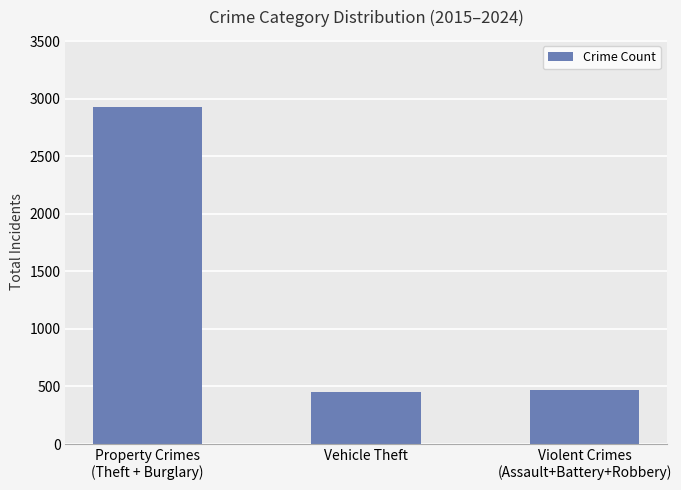

What is the label of the 3rd bar from the left?

Violent Crimes
(Assault+Battery+Robbery)